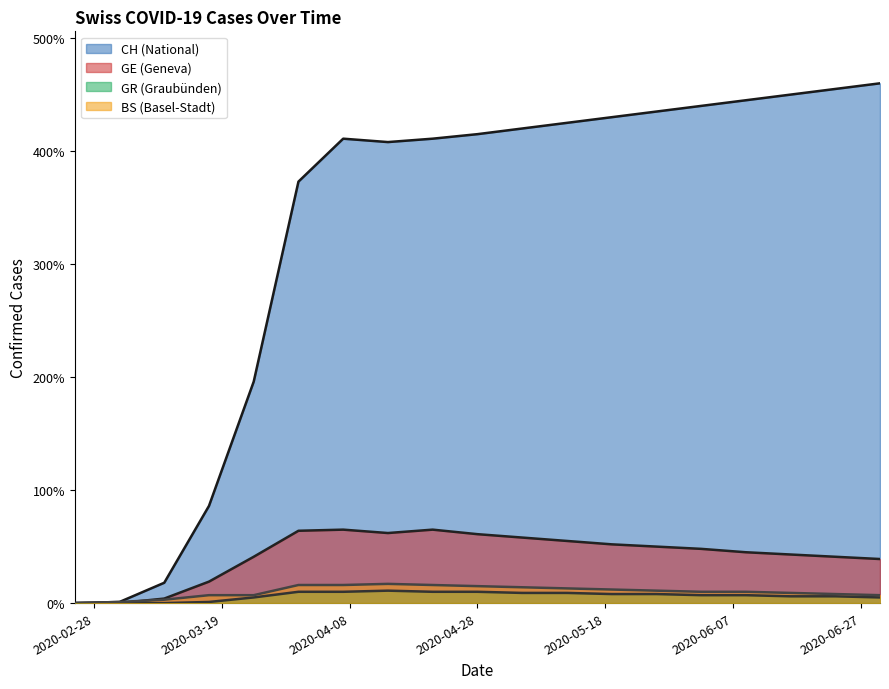

In GR, how many points are higher than both neighbors (excluding endpoints)?

1